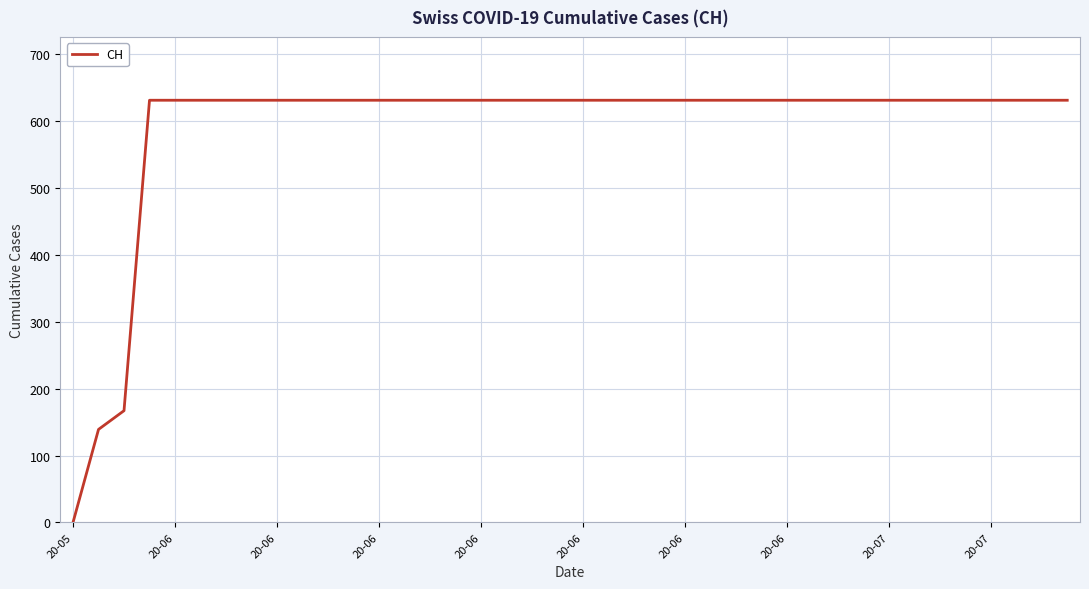

How many series are shown in this chart?

1